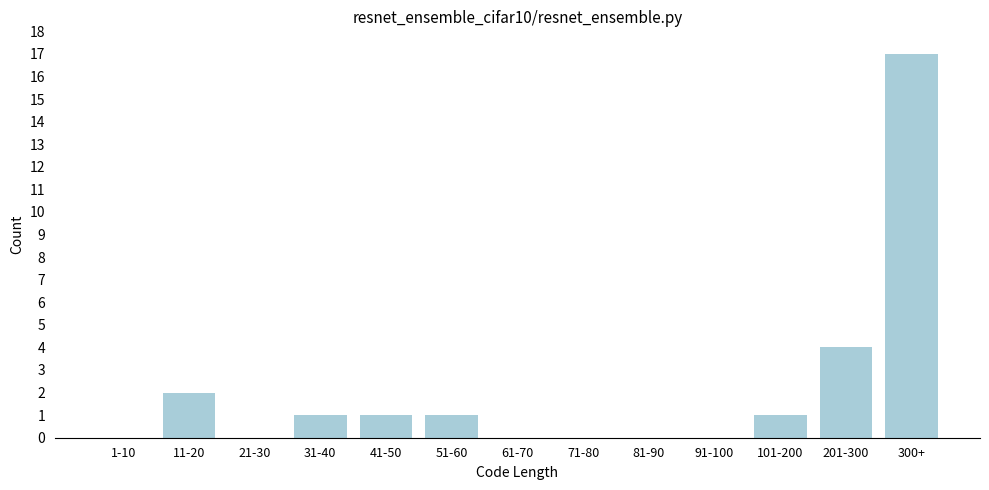

Reading right to left, what are all the values shown in this chart?

300+=17	201-300=4	101-200=1	91-100=0	81-90=0	71-80=0	61-70=0	51-60=1	41-50=1	31-40=1	21-30=0	11-20=2	1-10=0